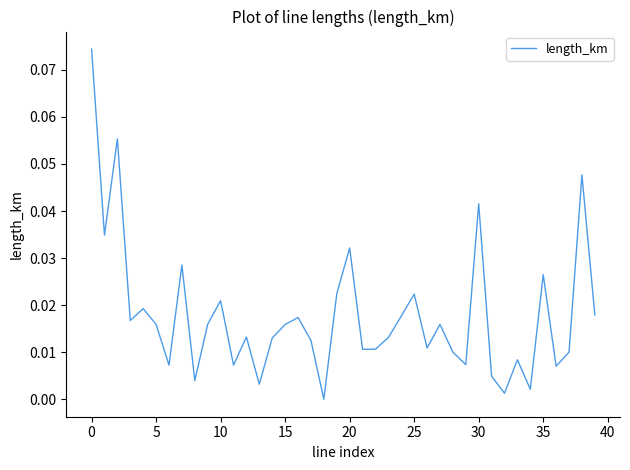

How many lines are shown in the chart?

1